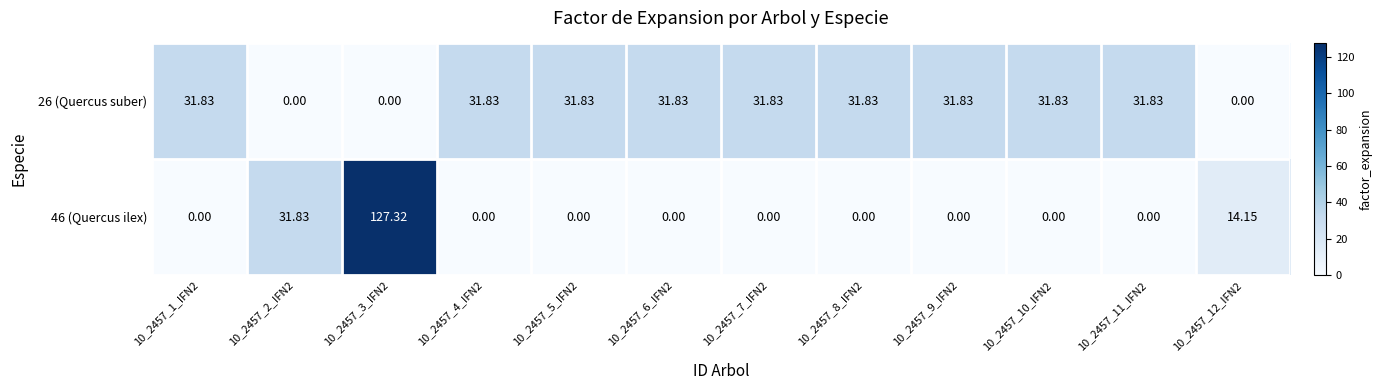

Is the value of 46 (Quercus ilex) at 10_2457_10_IFN2 greater than the value of 26 (Quercus suber) at 10_2457_4_IFN2?

No